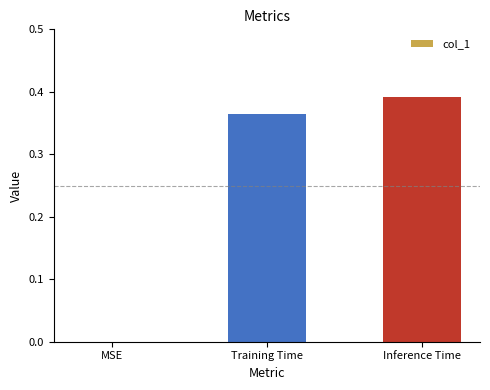

What is the change in value from MSE to Inference Time?

+0.4